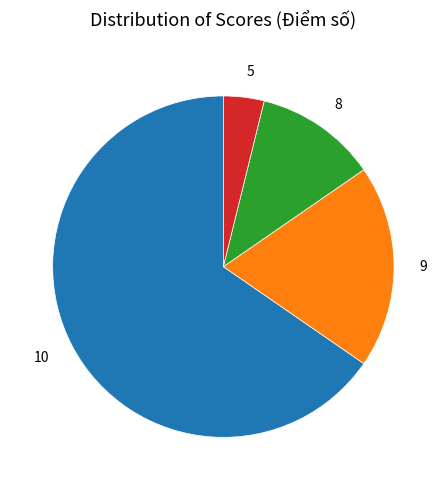

Does 10 account for over 50% of the chart?

Yes